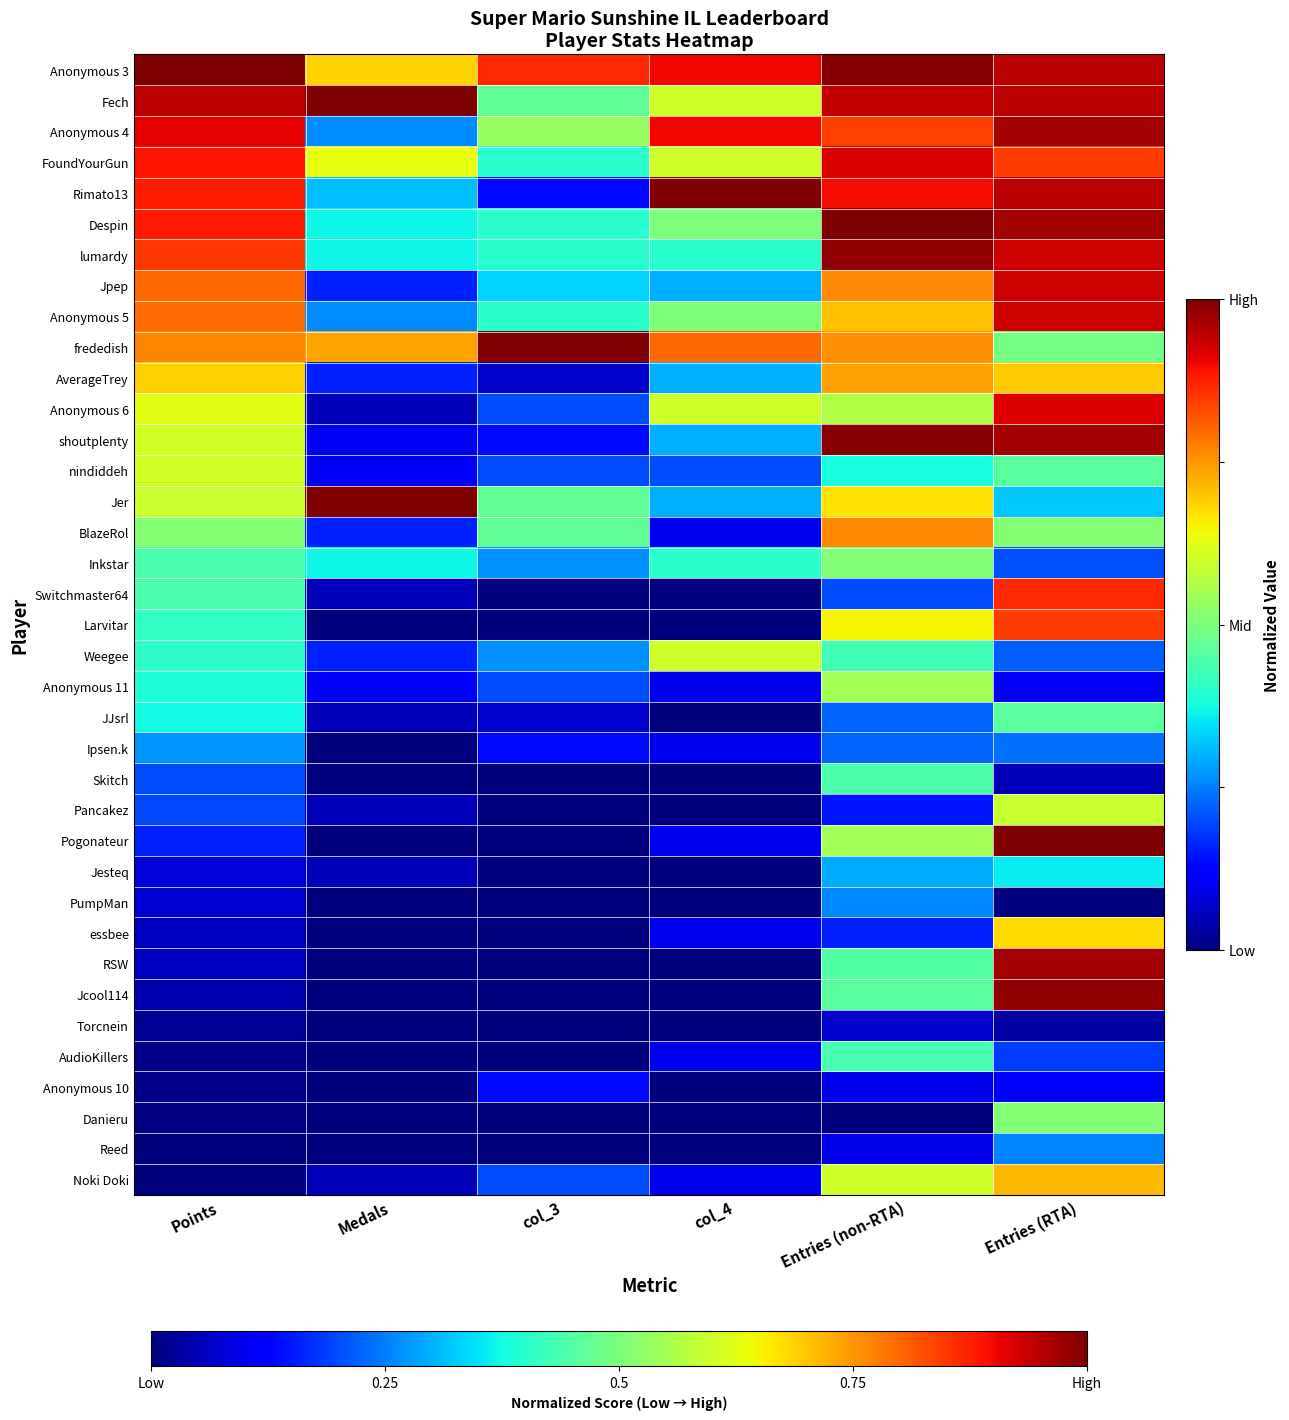

Reading left to right, transcribe all the data shown in this chart.

Anonymous 3: Points=1.0	Medals=0.7	col_3=0.9	col_4=0.9	Entries (non-RTA)=1.0	Entries (RTA)=0.9
Fech: Points=0.9	Medals=1.0	col_3=0.5	col_4=0.6	Entries (non-RTA)=0.9	Entries (RTA)=0.9
Anonymous 4: Points=0.9	Medals=0.3	col_3=0.5	col_4=0.9	Entries (non-RTA)=0.8	Entries (RTA)=1.0
FoundYourGun: Points=0.9	Medals=0.6	col_3=0.4	col_4=0.6	Entries (non-RTA)=0.9	Entries (RTA)=0.8
Rimato13: Points=0.9	Medals=0.3	col_3=0.1	col_4=1.0	Entries (non-RTA)=0.9	Entries (RTA)=0.9
Despin: Points=0.9	Medals=0.4	col_3=0.4	col_4=0.5	Entries (non-RTA)=1.0	Entries (RTA)=1.0
lumardy: Points=0.8	Medals=0.4	col_3=0.4	col_4=0.4	Entries (non-RTA)=1.0	Entries (RTA)=0.9
Jpep: Points=0.8	Medals=0.2	col_3=0.3	col_4=0.3	Entries (non-RTA)=0.8	Entries (RTA)=0.9
Anonymous 5: Points=0.8	Medals=0.3	col_3=0.4	col_4=0.5	Entries (non-RTA)=0.7	Entries (RTA)=0.9
frededish: Points=0.8	Medals=0.7	col_3=1.0	col_4=0.8	Entries (non-RTA)=0.8	Entries (RTA)=0.5
AverageTrey: Points=0.7	Medals=0.2	col_3=0.1	col_4=0.3	Entries (non-RTA)=0.7	Entries (RTA)=0.7
Anonymous 6: Points=0.6	Medals=0.1	col_3=0.2	col_4=0.6	Entries (non-RTA)=0.6	Entries (RTA)=0.9
shoutplenty: Points=0.6	Medals=0.1	col_3=0.1	col_4=0.3	Entries (non-RTA)=1.0	Entries (RTA)=1.0
nindiddeh: Points=0.6	Medals=0.1	col_3=0.2	col_4=0.2	Entries (non-RTA)=0.4	Entries (RTA)=0.5
Jer: Points=0.6	Medals=1.0	col_3=0.5	col_4=0.3	Entries (non-RTA)=0.7	Entries (RTA)=0.3
BlazeRol: Points=0.5	Medals=0.2	col_3=0.5	col_4=0.1	Entries (non-RTA)=0.8	Entries (RTA)=0.5
Inkstar: Points=0.4	Medals=0.4	col_3=0.3	col_4=0.4	Entries (non-RTA)=0.5	Entries (RTA)=0.2
Switchmaster64: Points=0.4	Medals=0.1	col_3=0.0	col_4=0.0	Entries (non-RTA)=0.2	Entries (RTA)=0.9
Larvitar: Points=0.4	Medals=0.0	col_3=0.0	col_4=0.0	Entries (non-RTA)=0.7	Entries (RTA)=0.8
Weegee: Points=0.4	Medals=0.2	col_3=0.3	col_4=0.6	Entries (non-RTA)=0.4	Entries (RTA)=0.2
Anonymous 11: Points=0.4	Medals=0.1	col_3=0.2	col_4=0.1	Entries (non-RTA)=0.5	Entries (RTA)=0.1
JJsrl: Points=0.4	Medals=0.1	col_3=0.1	col_4=0.0	Entries (non-RTA)=0.2	Entries (RTA)=0.5
Ipsen.k: Points=0.3	Medals=0.0	col_3=0.1	col_4=0.1	Entries (non-RTA)=0.2	Entries (RTA)=0.2
Skitch: Points=0.2	Medals=0.0	col_3=0.0	col_4=0.0	Entries (non-RTA)=0.4	Entries (RTA)=0.1
Pancakez: Points=0.2	Medals=0.1	col_3=0.0	col_4=0.0	Entries (non-RTA)=0.1	Entries (RTA)=0.6
Pogonateur: Points=0.2	Medals=0.0	col_3=0.0	col_4=0.1	Entries (non-RTA)=0.5	Entries (RTA)=1.0
Jesteq: Points=0.1	Medals=0.1	col_3=0.0	col_4=0.0	Entries (non-RTA)=0.3	Entries (RTA)=0.4
PumpMan: Points=0.1	Medals=0.0	col_3=0.0	col_4=0.0	Entries (non-RTA)=0.3	Entries (RTA)=0.0
essbee: Points=0.1	Medals=0.0	col_3=0.0	col_4=0.1	Entries (non-RTA)=0.2	Entries (RTA)=0.7
RSW: Points=0.1	Medals=0.0	col_3=0.0	col_4=0.0	Entries (non-RTA)=0.5	Entries (RTA)=1.0
Jcool114: Points=0.0	Medals=0.0	col_3=0.0	col_4=0.0	Entries (non-RTA)=0.5	Entries (RTA)=1.0
Torcnein: Points=0.0	Medals=0.0	col_3=0.0	col_4=0.0	Entries (non-RTA)=0.1	Entries (RTA)=0.0
AudioKillers: Points=0.0	Medals=0.0	col_3=0.0	col_4=0.1	Entries (non-RTA)=0.4	Entries (RTA)=0.2
Anonymous 10: Points=0.0	Medals=0.0	col_3=0.1	col_4=0.0	Entries (non-RTA)=0.1	Entries (RTA)=0.1
Danieru: Points=0.0	Medals=0.0	col_3=0.0	col_4=0.0	Entries (non-RTA)=0.0	Entries (RTA)=0.5
Reed: Points=0.0	Medals=0.0	col_3=0.0	col_4=0.0	Entries (non-RTA)=0.1	Entries (RTA)=0.3
Noki Doki: Points=0.0	Medals=0.1	col_3=0.2	col_4=0.1	Entries (non-RTA)=0.6	Entries (RTA)=0.7